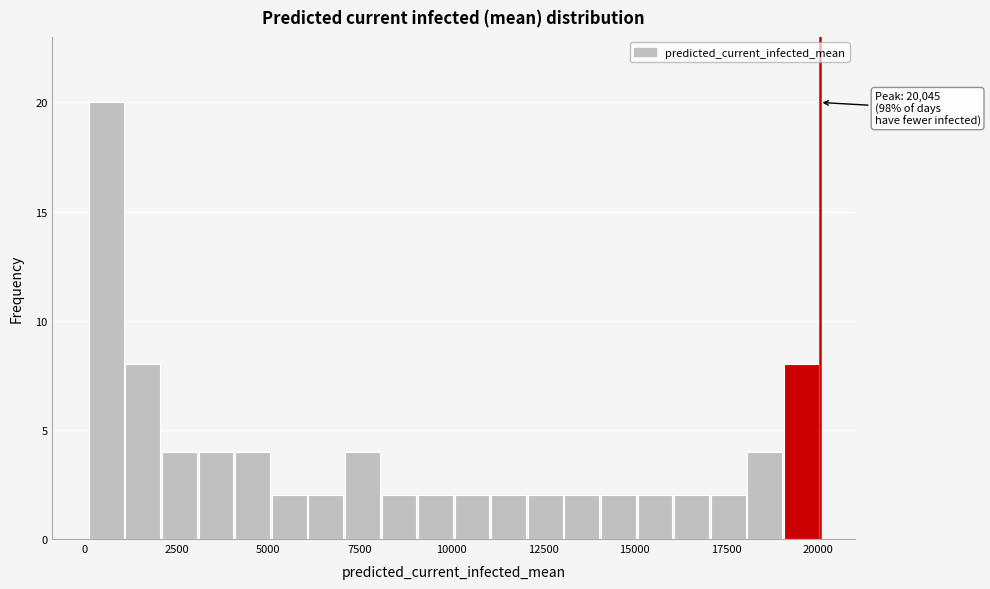

Read against the x-axis, roughly where is the centre of the tallest bar?

500